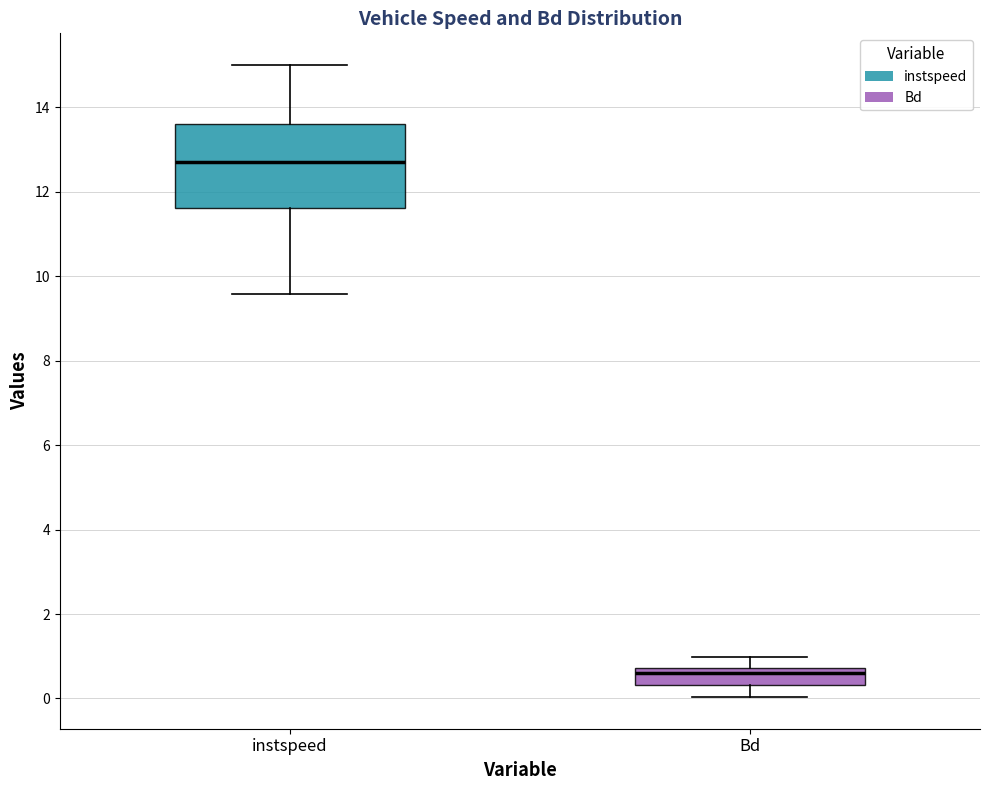

Reading left to right, read every box against the y-axis: the position of its median line, the range the box covers, and the ends of its whiskers. The values are not printed on the chart, so give them approximately, as read against the axis.

instspeed: median 12.6, box 11.6 to 13.6, whiskers 9.6 to 15.0
Bd: median 0.6, box 0.4 to 0.8, whiskers 0.0 to 1.0